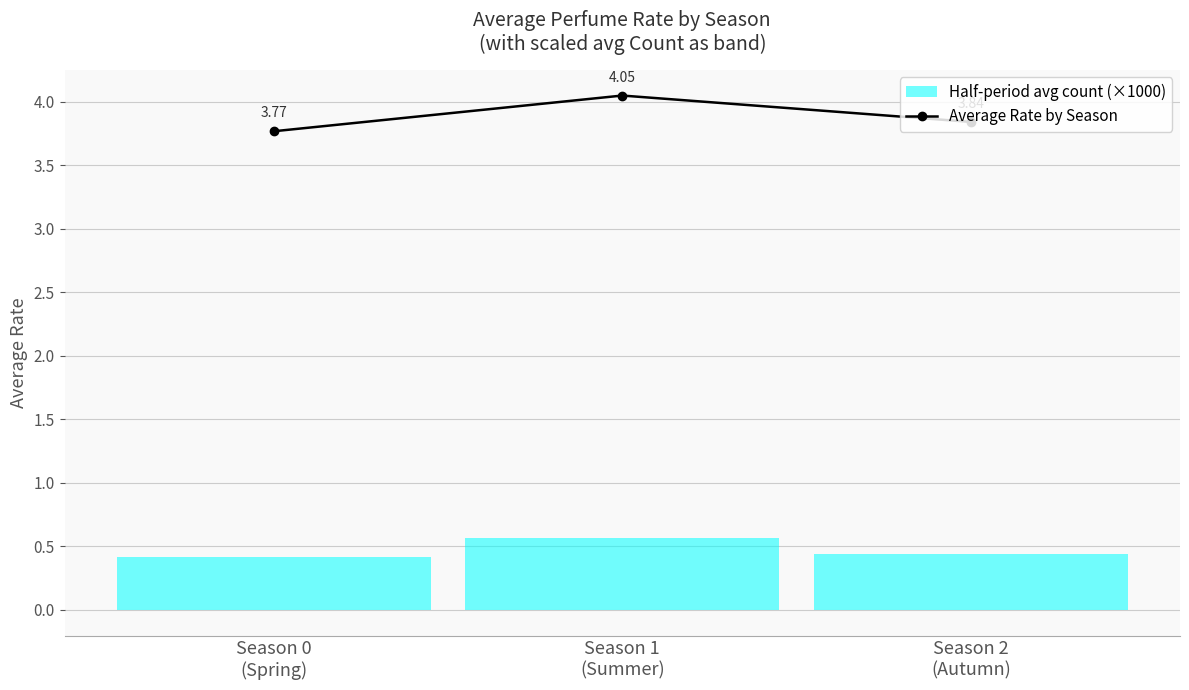

Reading left to right, transcribe all the data shown in this chart.

Season 0
(Spring)=3.8	Season 1
(Summer)=4.0	Season 2
(Autumn)=3.8